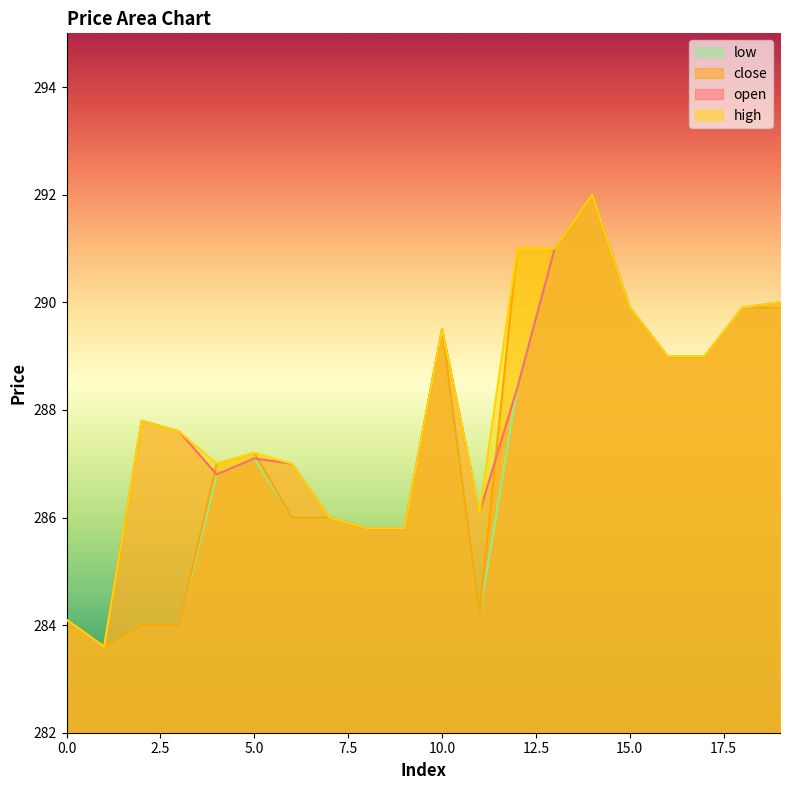

Reading right to left, extract all data points from this chart.

open: 290.0	289.9	289.0	289.0	289.9	292.0	291.0	288.4	286.1	289.5	285.8	285.8	286.0	287.0	287.1	286.8	287.6	287.8	283.6	284.1
close: 289.9	289.9	289.0	289.0	289.9	292.0	291.0	291.0	284.2	289.5	285.8	285.8	286.0	286.0	287.2	287.0	284.0	284.0	283.6	284.1
high: 290.0	289.9	289.0	289.0	289.9	292.0	291.0	291.0	286.1	289.5	285.8	285.8	286.0	287.0	287.2	287.0	287.6	287.8	283.6	284.1
low: 289.9	289.9	289.0	289.0	289.9	292.0	291.0	288.4	284.2	289.5	285.8	285.8	286.0	286.0	287.1	286.8	284.0	284.0	283.6	284.1